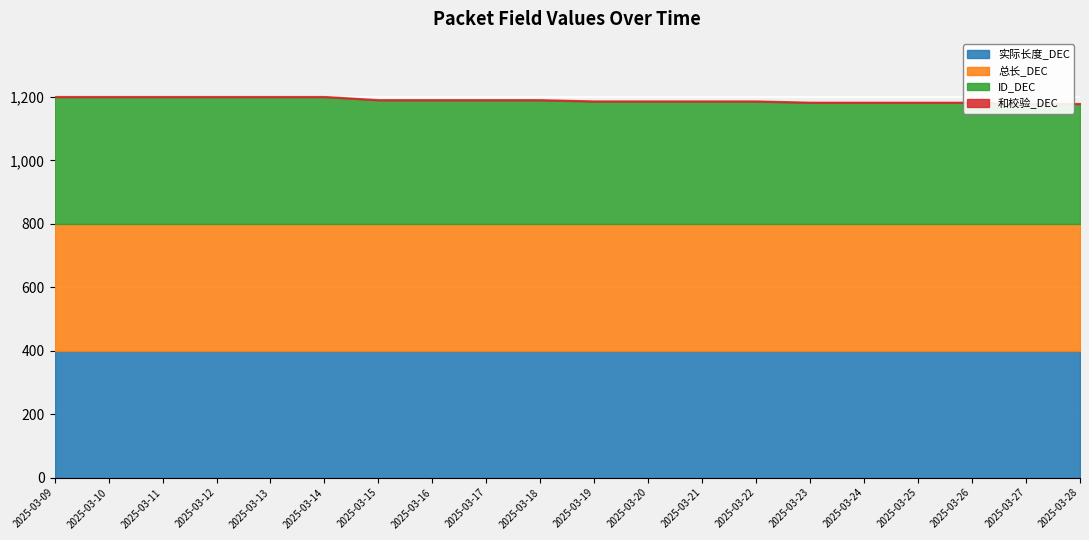

At which category is the sum across all series the highest?

2025-03-09